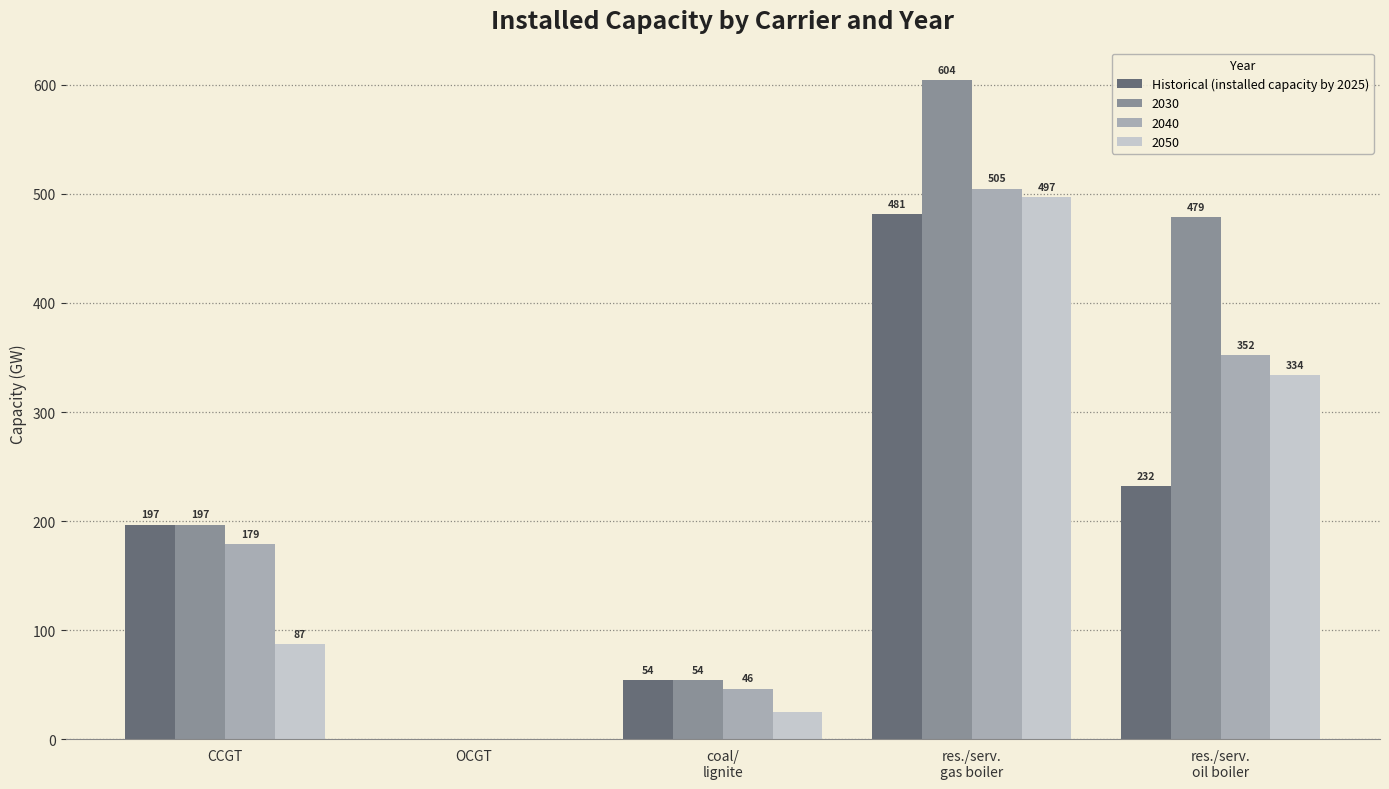

Is it true that 2050 equals 22.5 at CCGT?

False